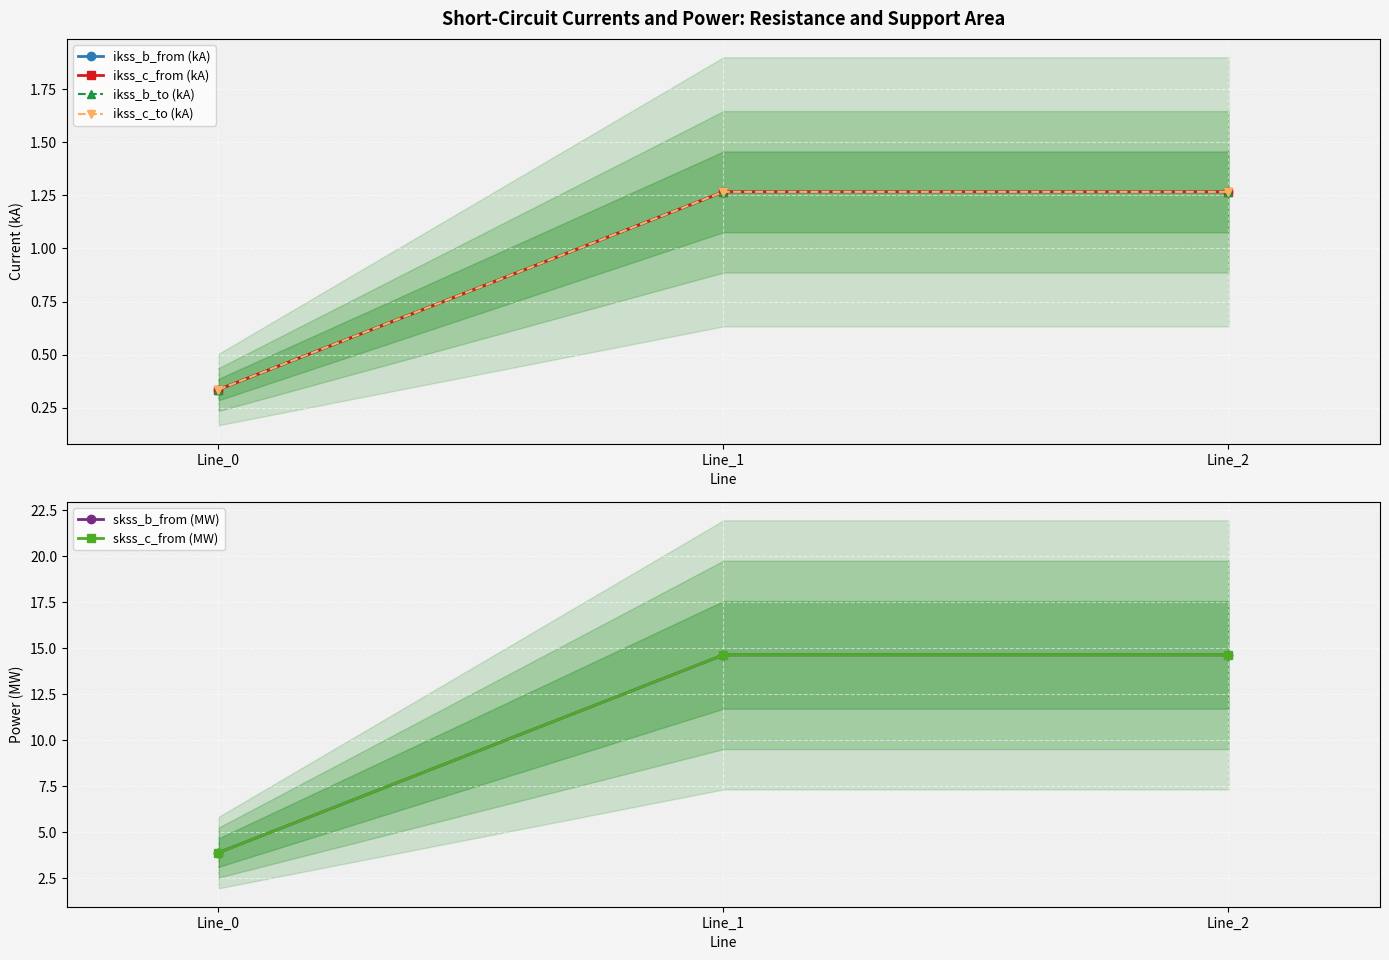

What are all the series names shown in the legend?

ikss_b_from (kA), ikss_c_from (kA), ikss_b_to (kA), ikss_c_to (kA), skss_b_from (MW), skss_c_from (MW)